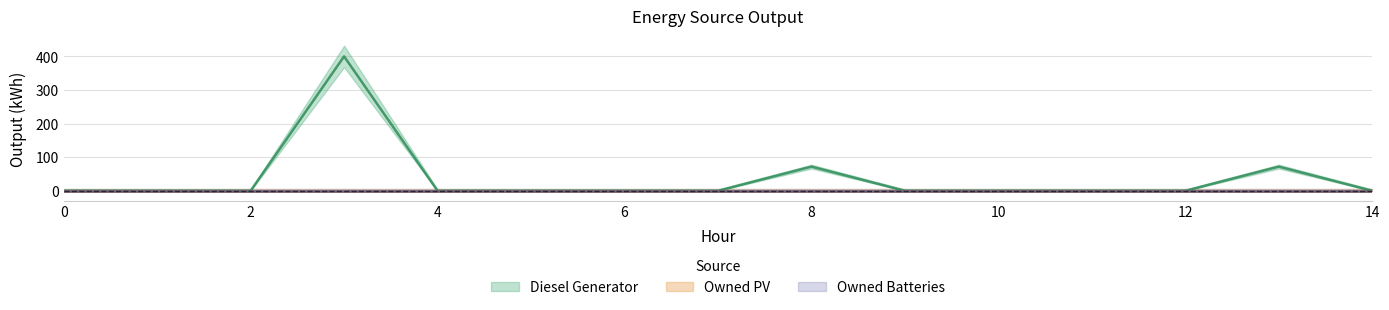

True or false: Owned Batteries and Owned PV intersect in this chart.

False